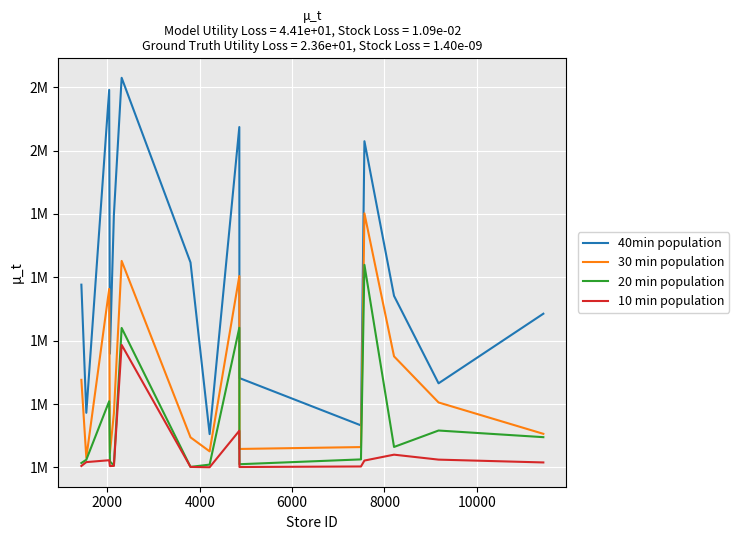

What are all the series names shown in the legend?

40min population, 30 min population, 20 min population, 10 min population